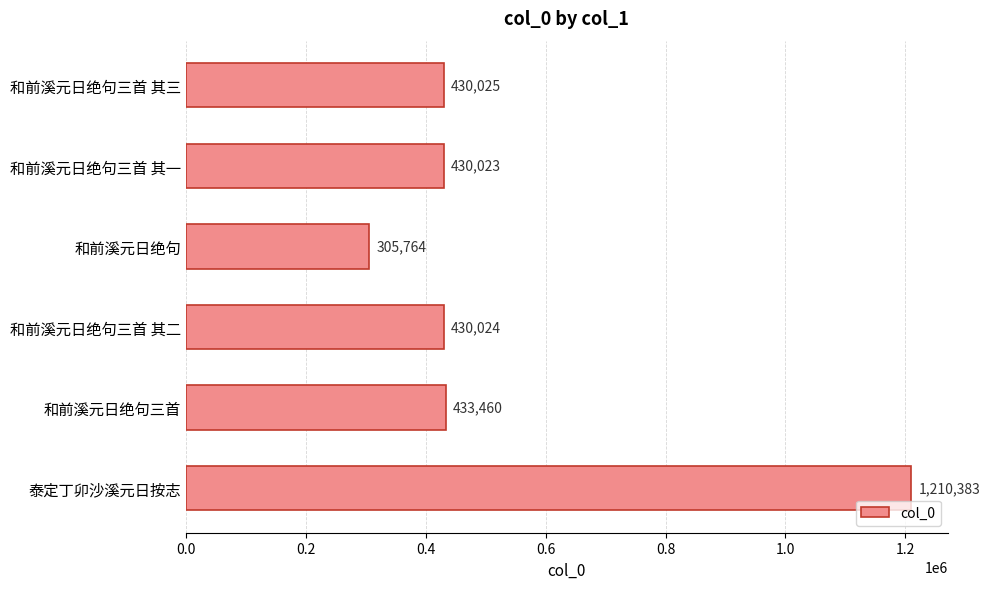

Which label corresponds to the smallest value in the chart?

和前溪元日绝句